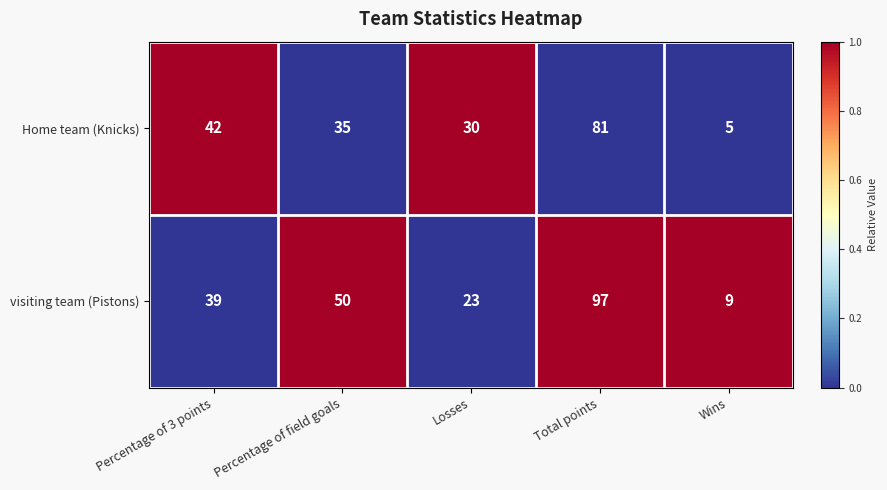

At which category does the chart reach its minimum across all series?

Wins